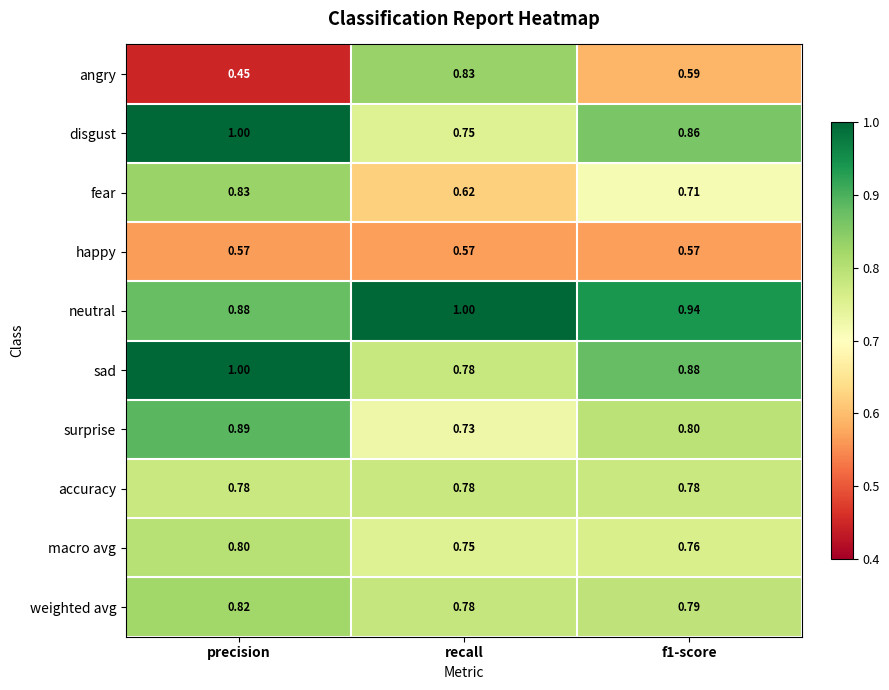

At which label is weighted avg closest to 0?

recall